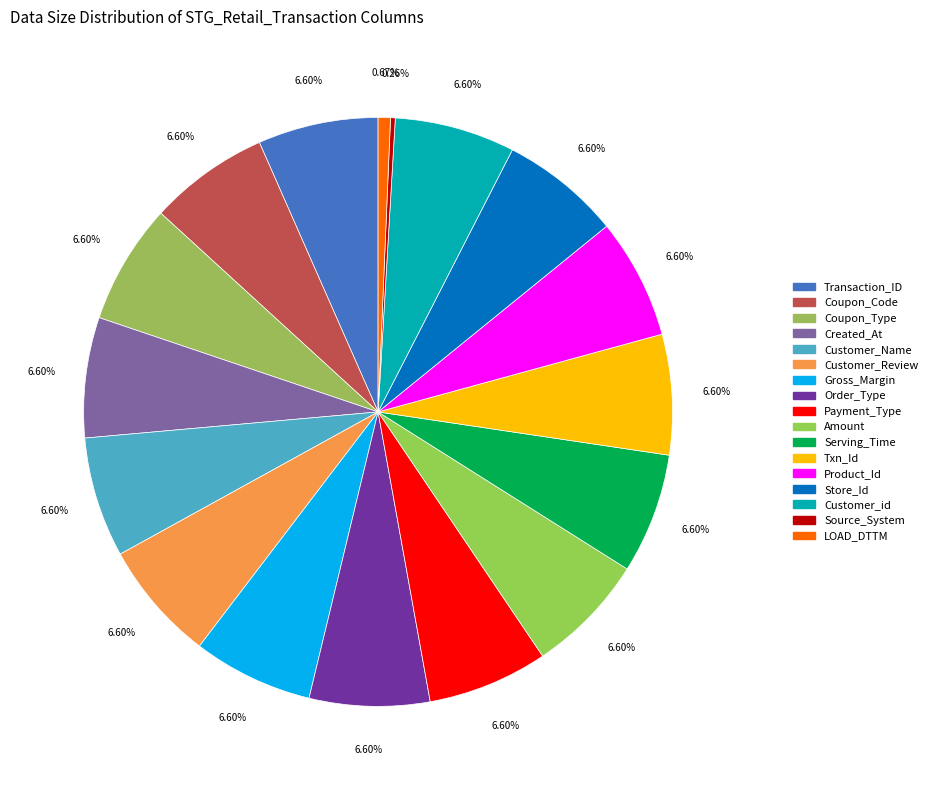

What percentage is the Store_Id slice, to the nearest percent?

7%